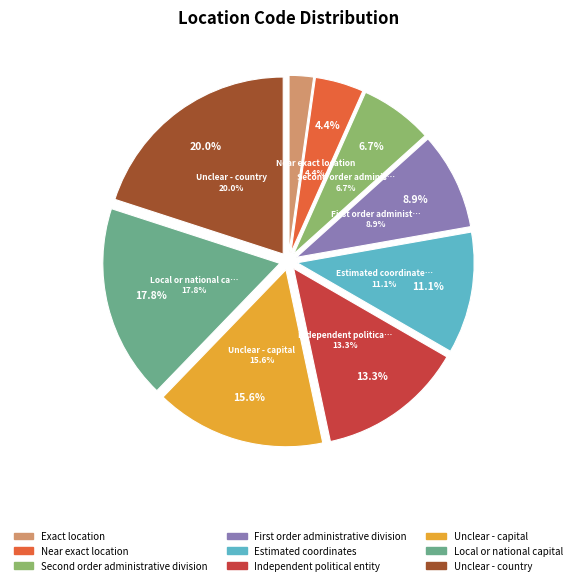

To the nearest percent, what is the difference between the largest and smallest slice percentages?

18%